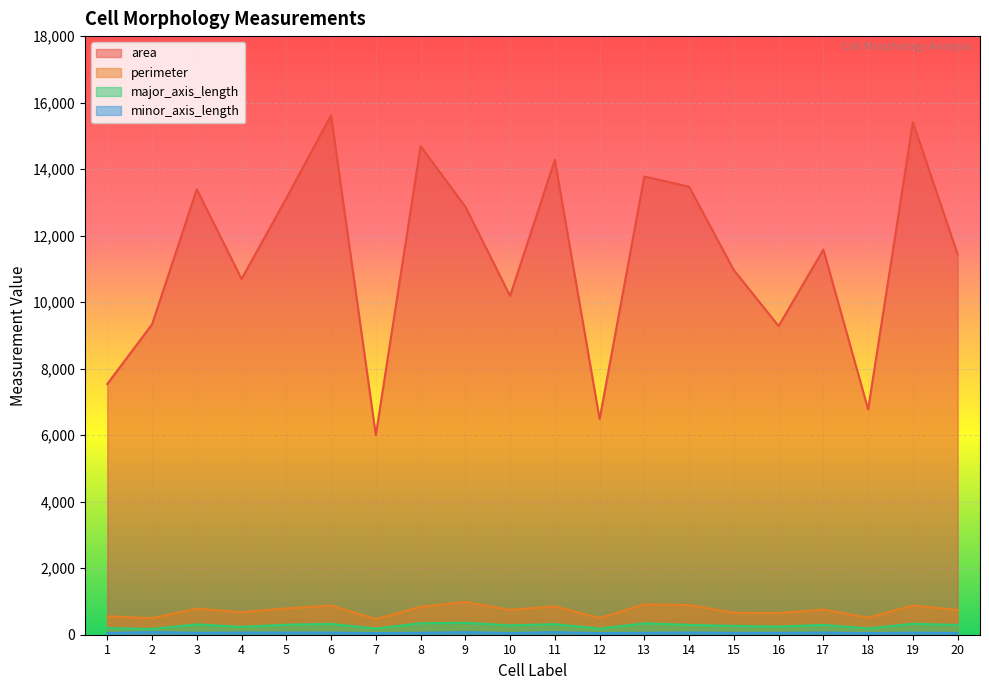

Reading left to right, extract all data points from this chart.

area: 7539.0	9333.0	13394.0	10697.0	13124.0	15620.0	6003.0	14691.0	12872.0	10188.0	14277.0	6483.0	13780.0	13472.0	10963.0	9283.0	11581.0	6776.0	15411.0	11438.0
perimeter: 554.4	498.6	782.7	678.6	792.9	877.8	472.6	838.4	987.0	746.8	853.7	503.9	913.0	891.0	660.9	653.0	757.5	514.2	879.0	743.9
major_axis_length: 199.9	172.1	311.2	236.1	301.0	325.8	183.9	344.9	358.7	281.3	317.7	181.3	343.0	295.8	264.4	243.9	294.0	187.4	329.2	293.2
minor_axis_length: 50.9	78.9	56.9	64.7	64.3	62.9	48.3	57.5	76.9	49.6	76.9	48.6	56.5	67.4	53.8	54.4	65.3	48.2	62.1	51.7